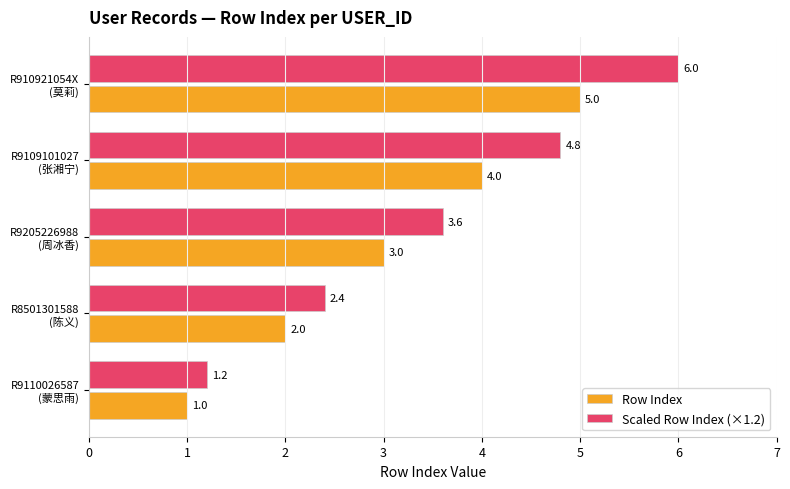

What are all the series names shown in the legend?

Row Index, Scaled Row Index (×1.2)